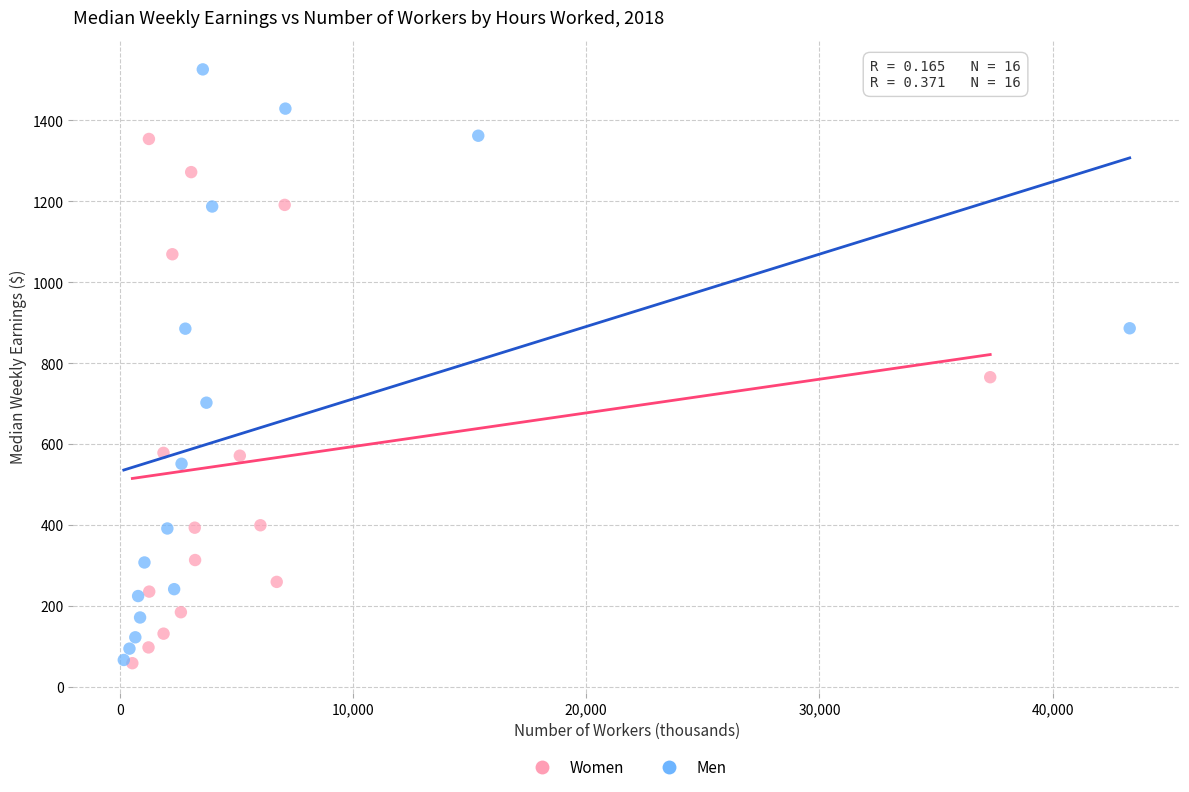

Which series has the widest spread of Y values?

Men